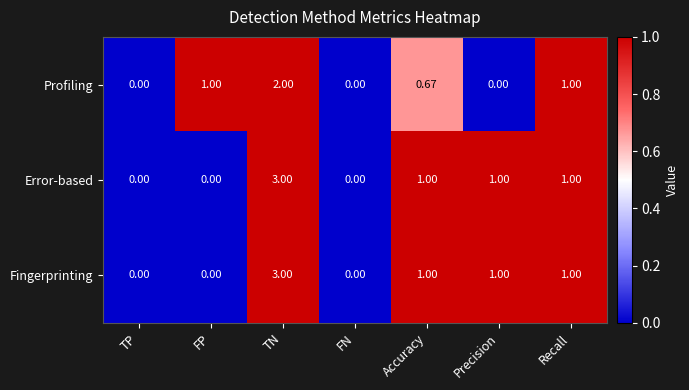

Which series changed the most between Accuracy and Recall?

Profiling